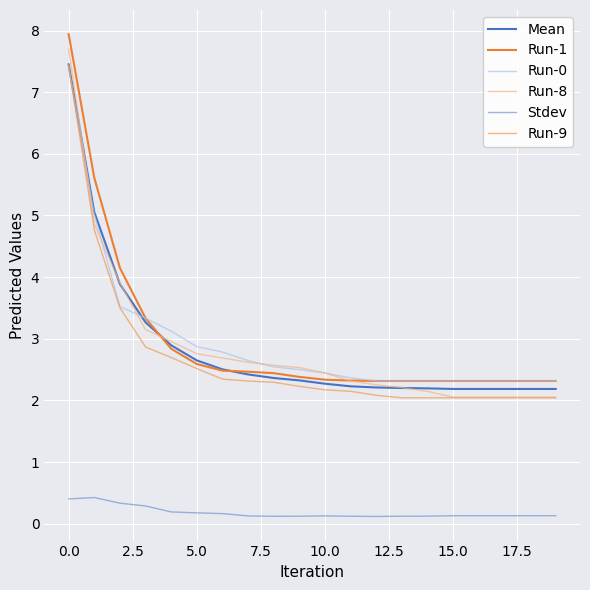

Which series has the largest total across all categories?

Run-1